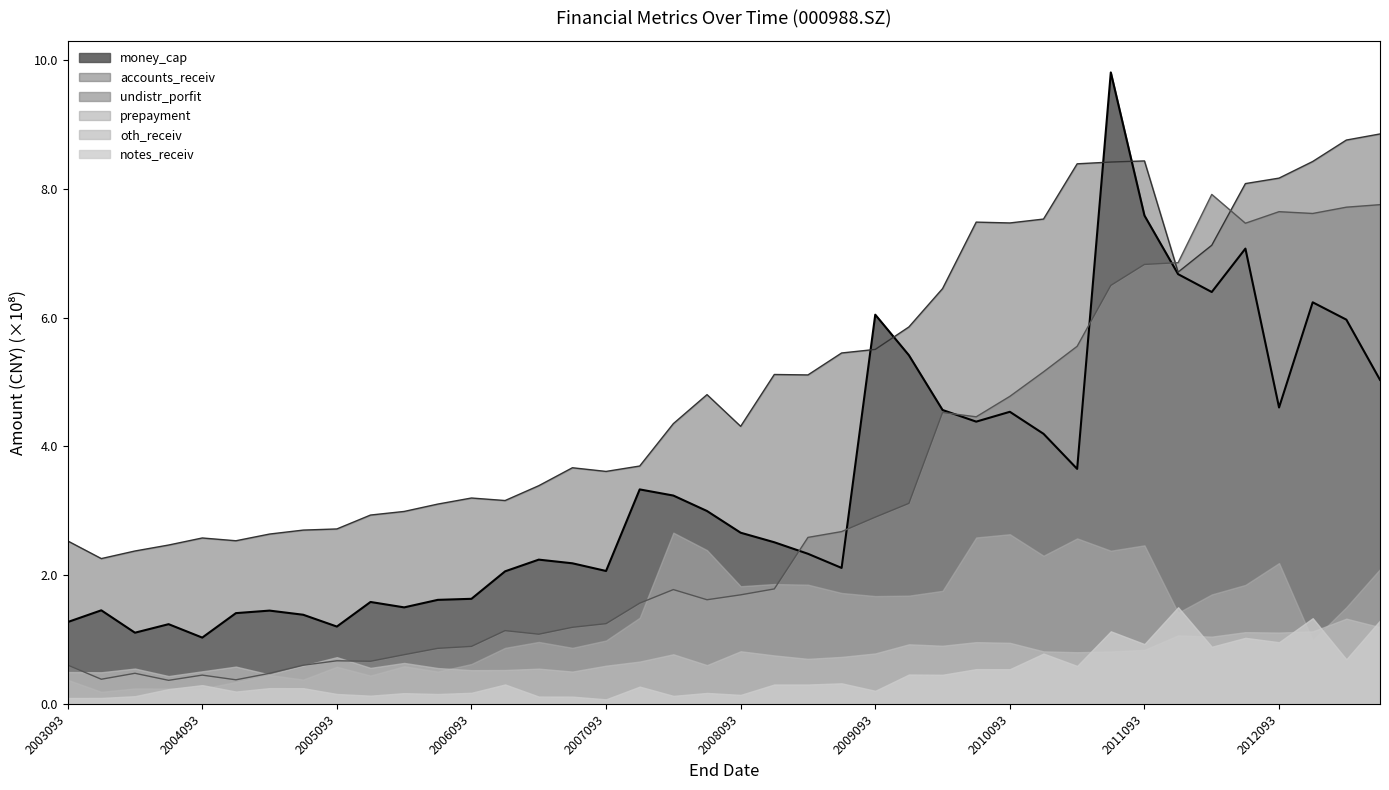

True or false: undistr_porfit has a value of 4.5 at 20100331.

True